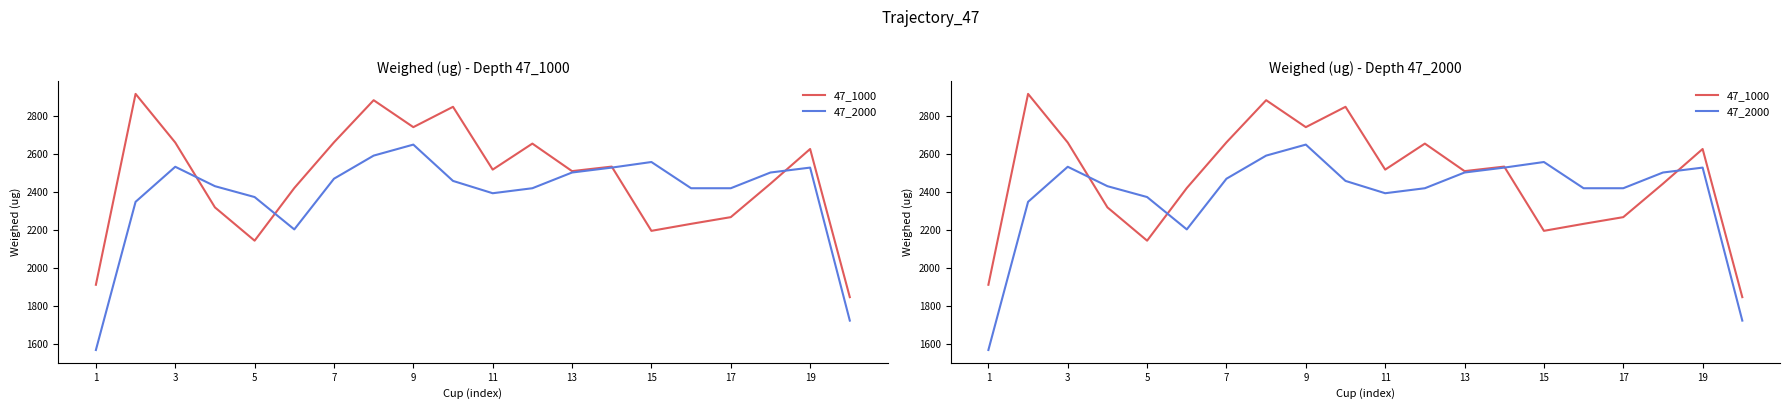

How many values in the 47_2000 series exceed 2456?

10